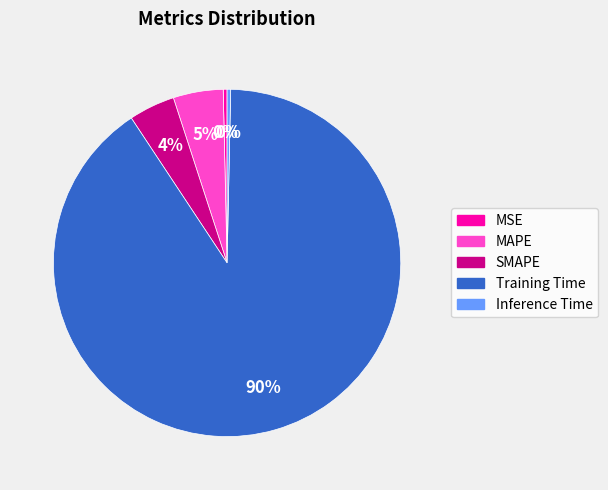

To the nearest percent, what is the average slice percentage?

20%